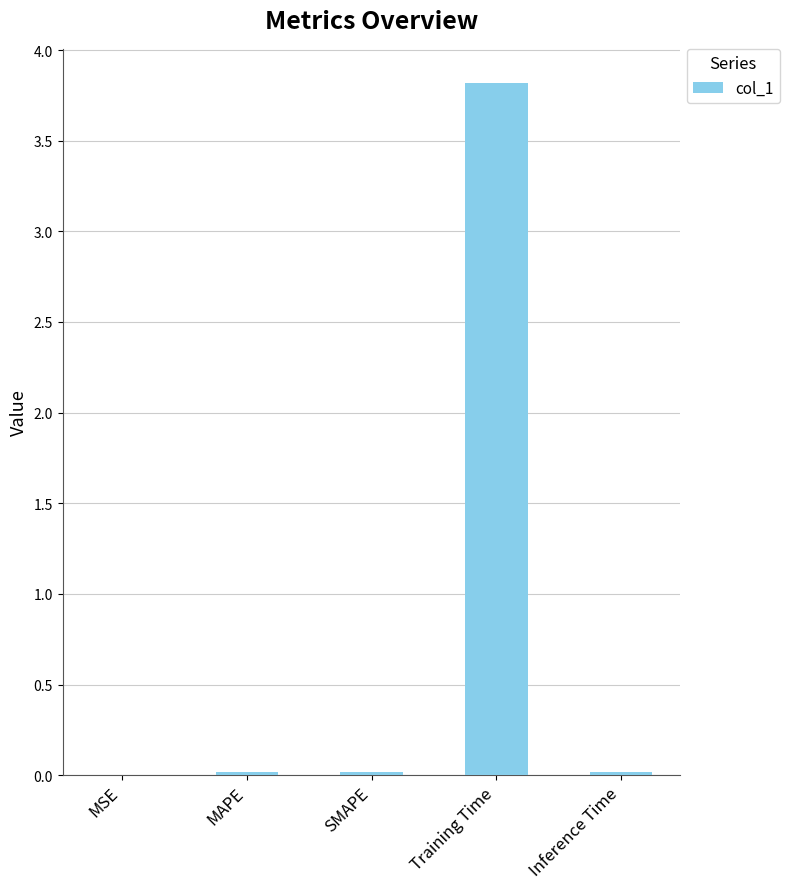

True or false: the data shows 5.3 at Training Time.

False